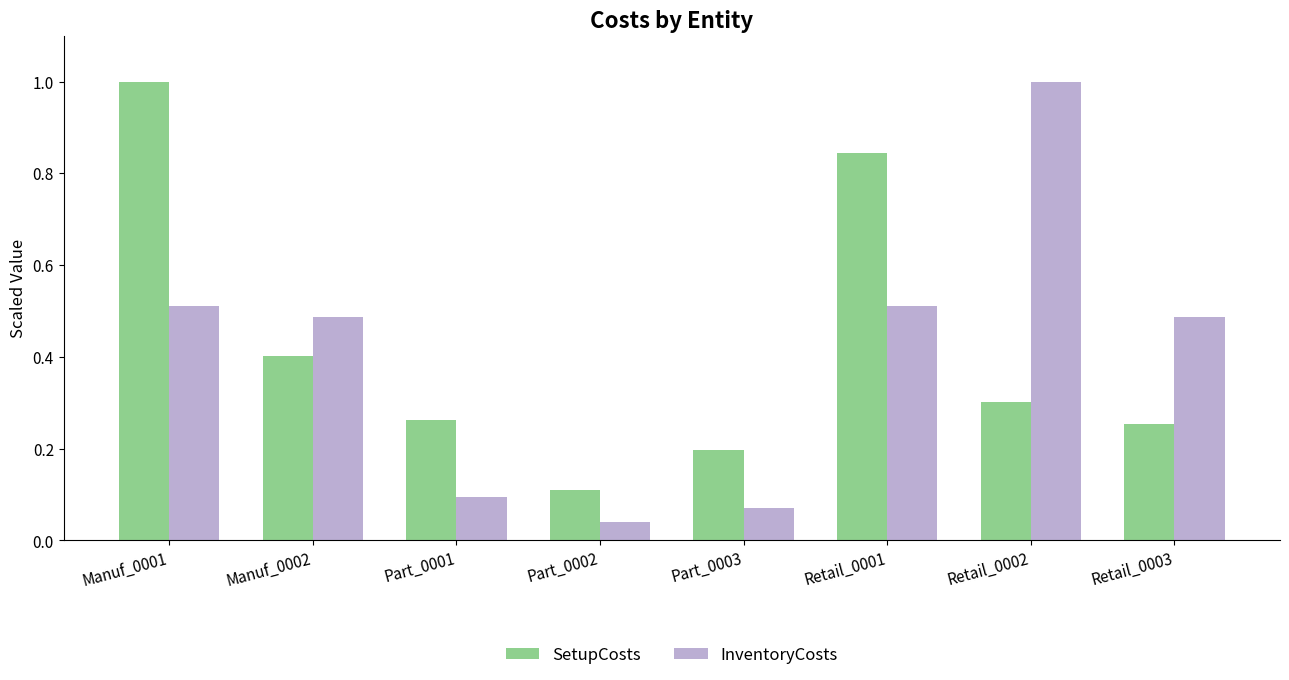

Where is SetupCosts nearest to the value 0?

Part_0002